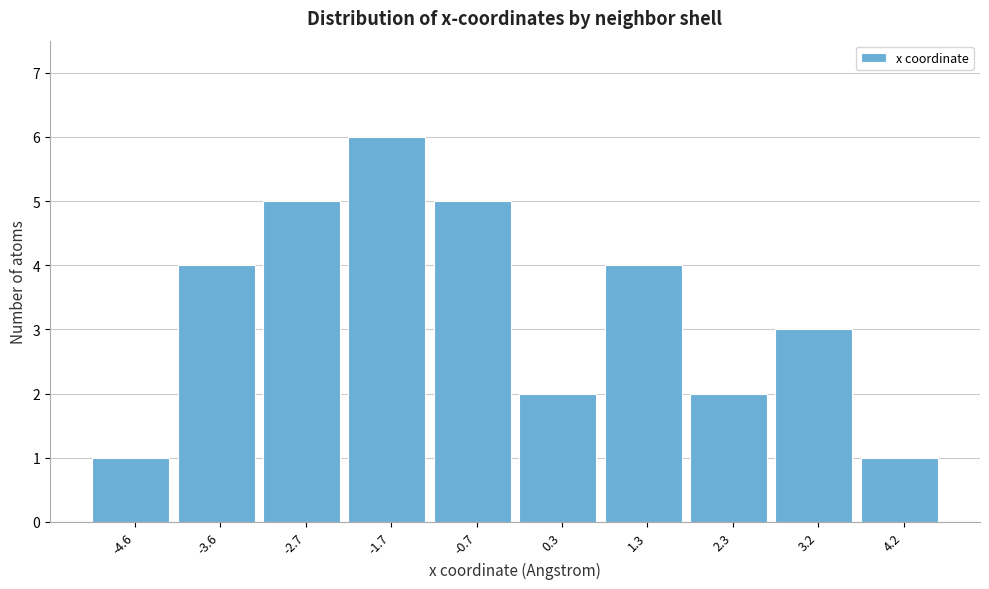

Reading left to right, what are all the values shown in this chart?

-4.6=1	-3.6=4	-2.7=5	-1.7=6	-0.7=5	0.3=2	1.3=4	2.3=2	3.2=3	4.2=1